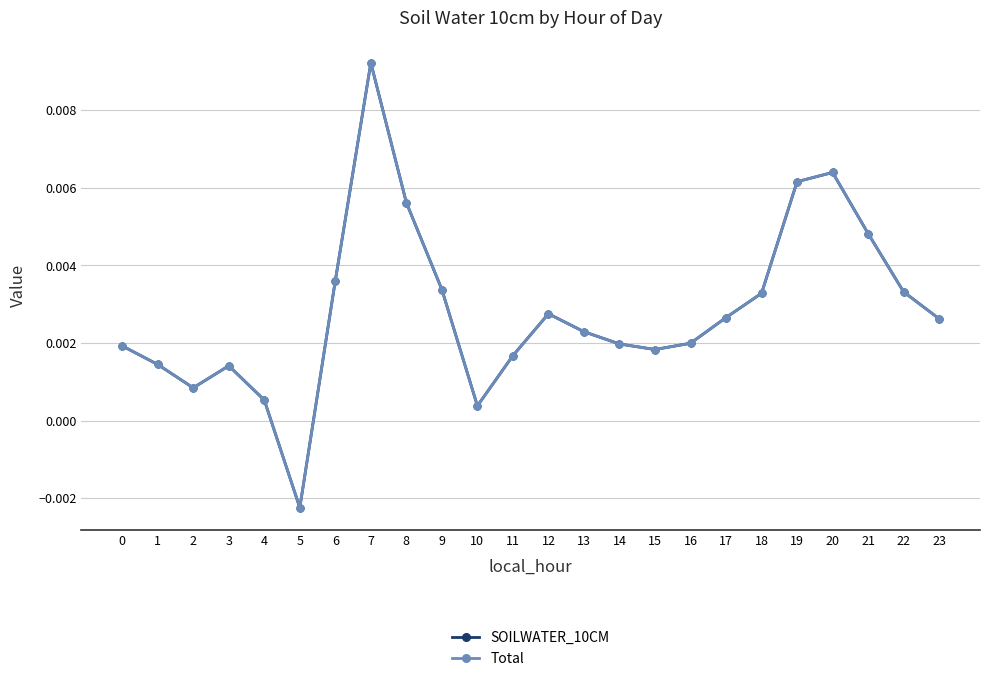

Is this an area chart (filled region under the line)?

No